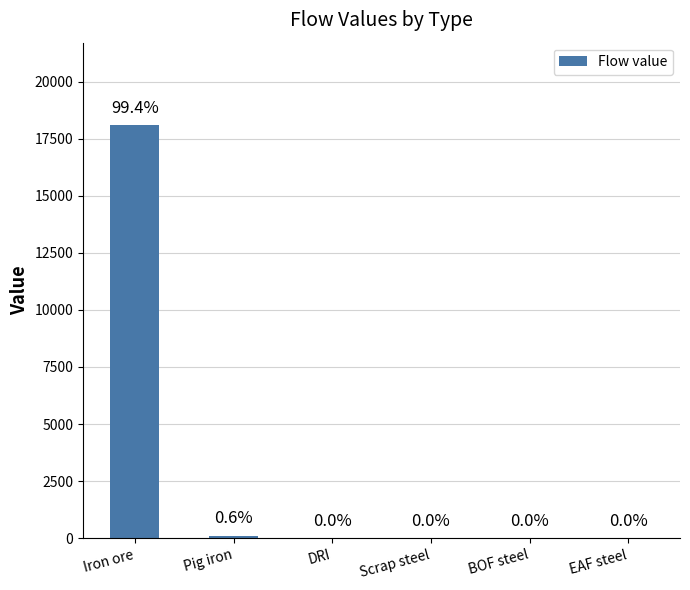

What is the average value?

3033.3